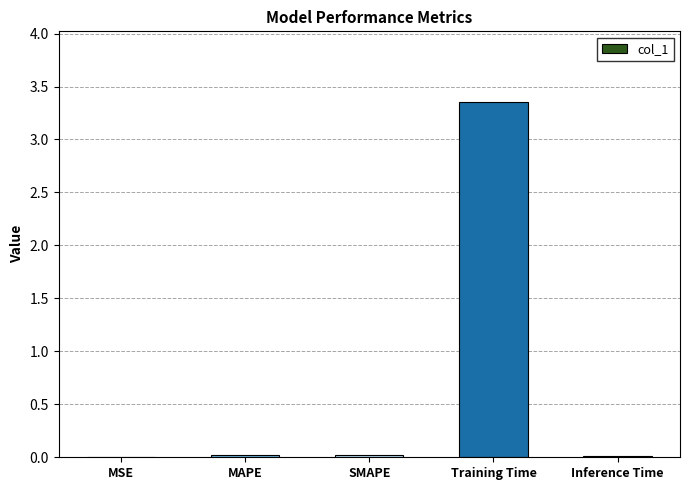

Is it true that the value at Inference Time is 0.0?

True